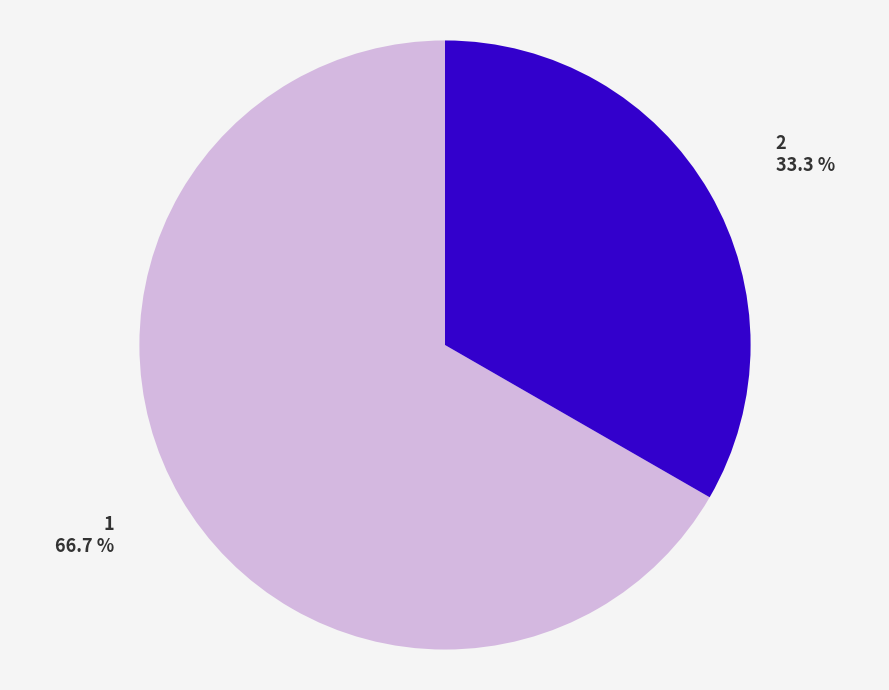

How many segments does this pie chart have?

2